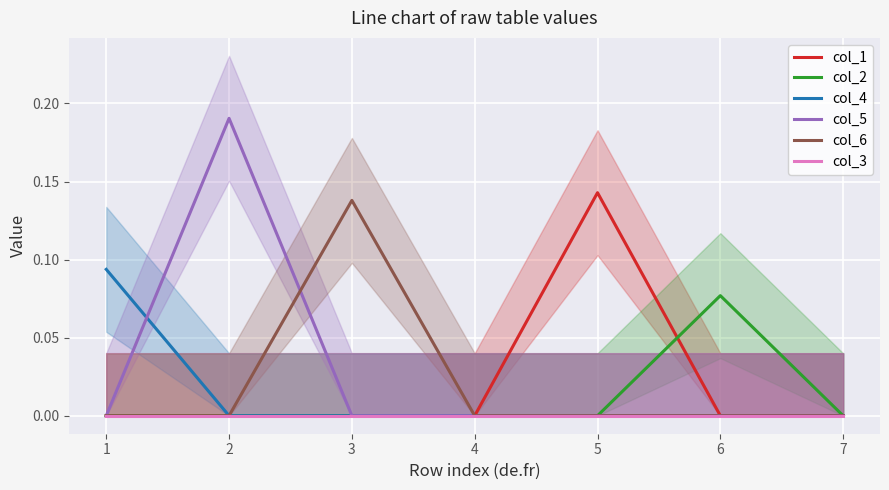

Is it true that col_3 equals 0.0 at 2?

True